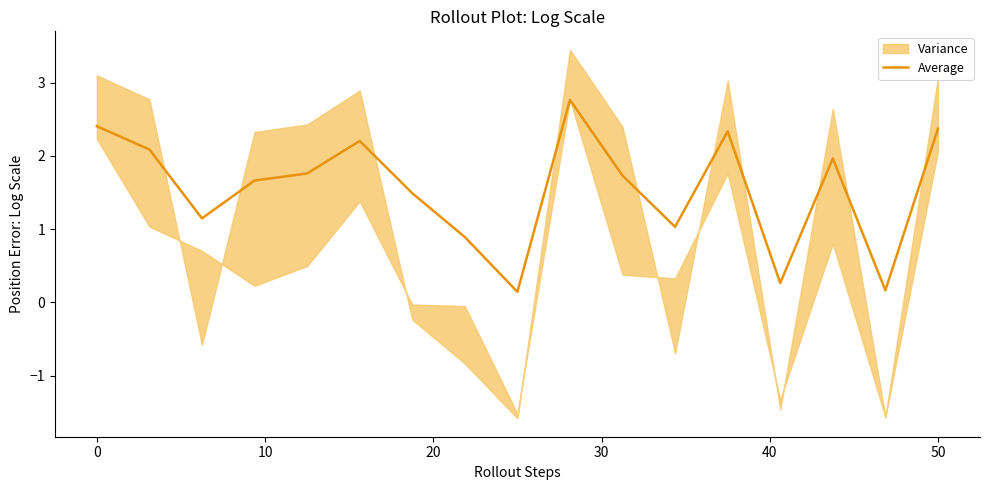

What is the maximum value for Average?

2.8